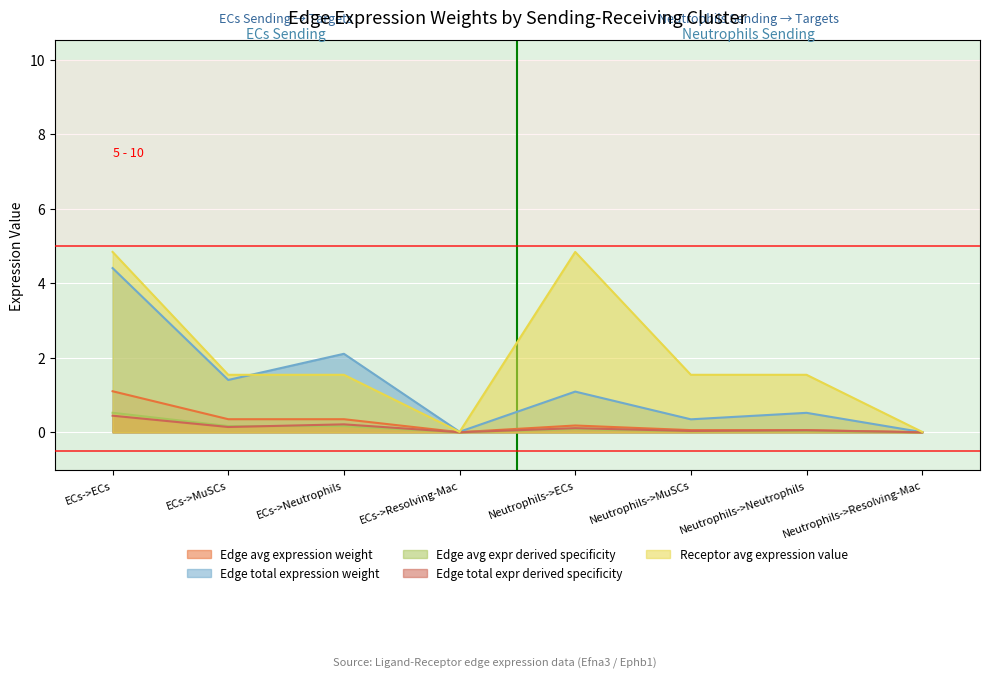

At which category is the sum across all series the highest?

ECs->ECs